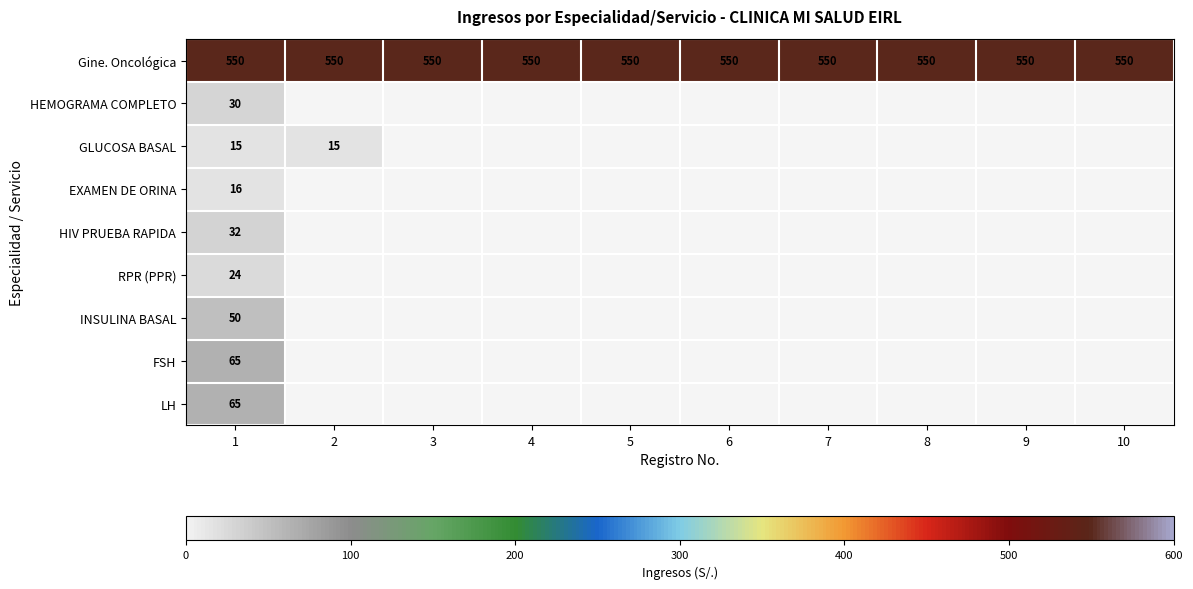

What is the highest value of the Gine. Oncológica series?

550